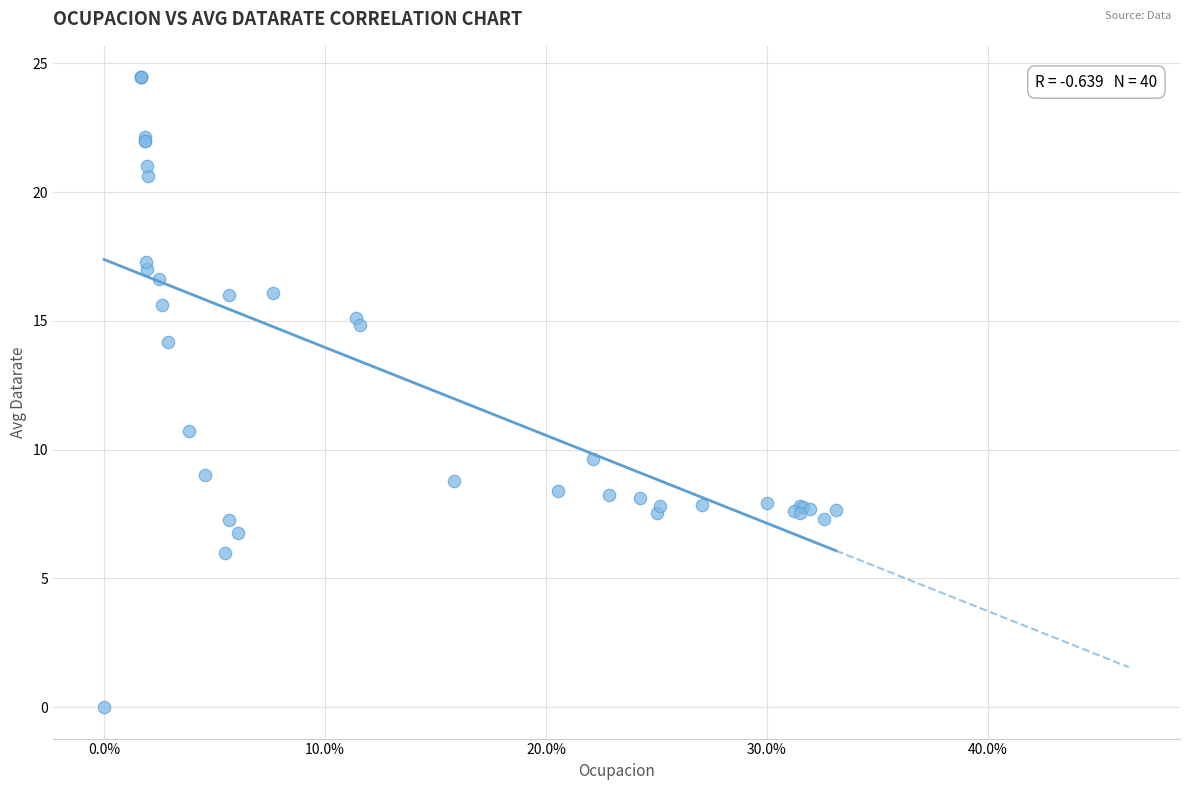

What Y value in the scatter plot is closest to 12?

10.7